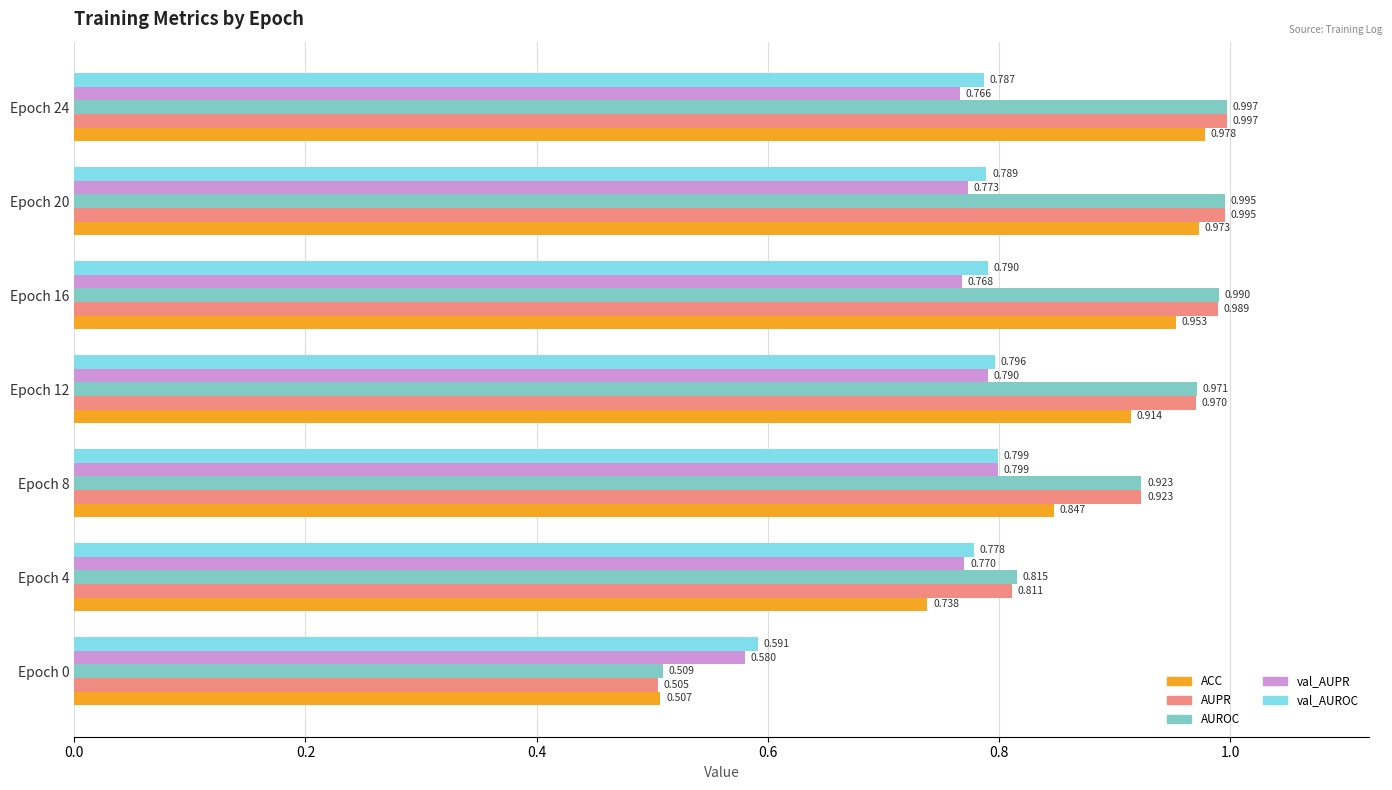

Which series has the largest range (max minus min)?

AUPR